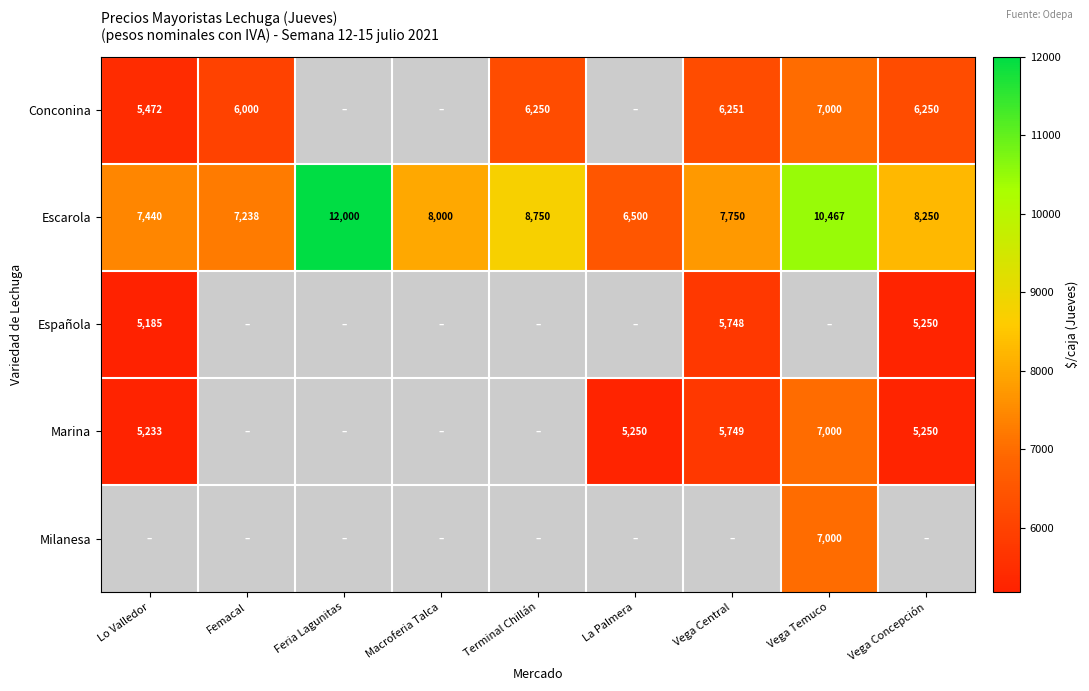

What is the smallest value displayed?

5185.0